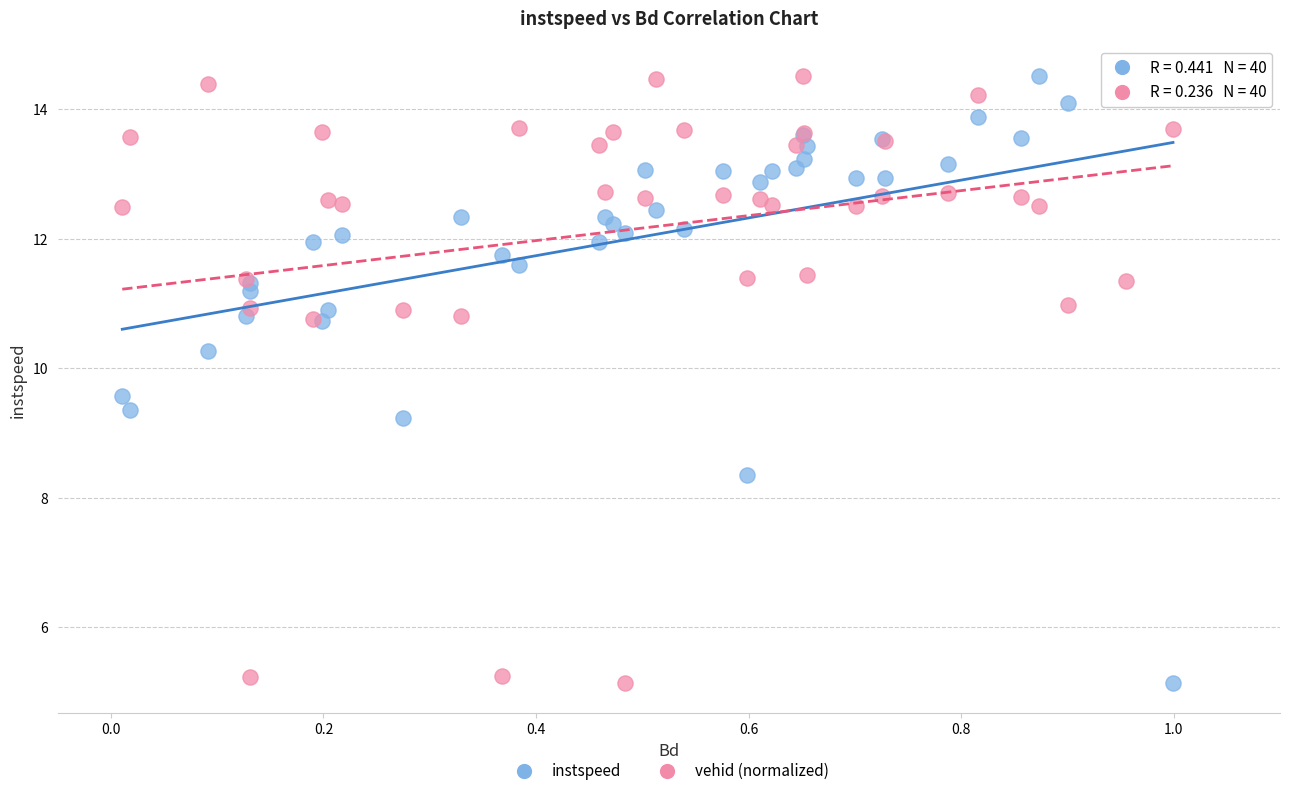

What are all the series names shown in the legend?

instspeed, vehid (normalized)